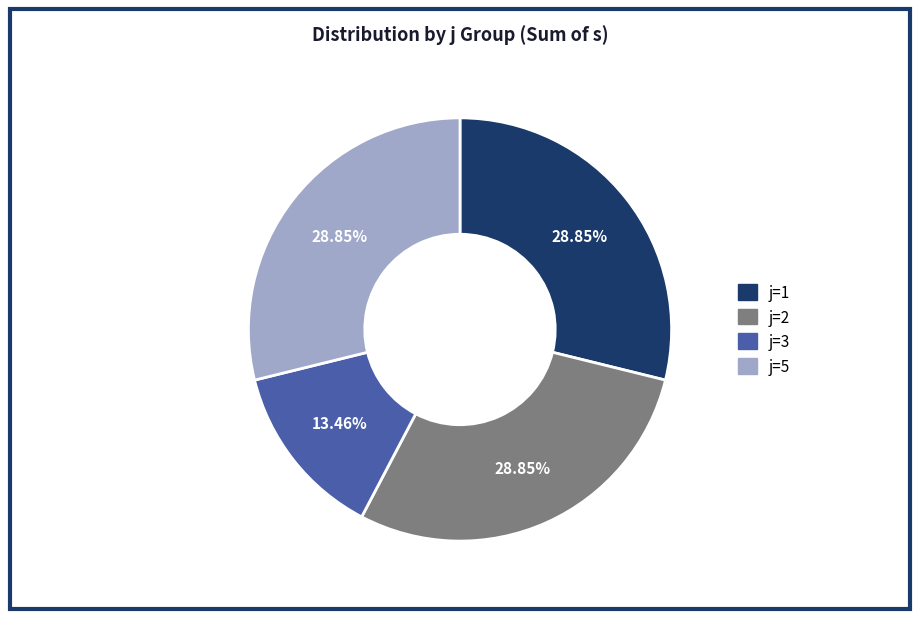

Does any single category account for the majority?

No